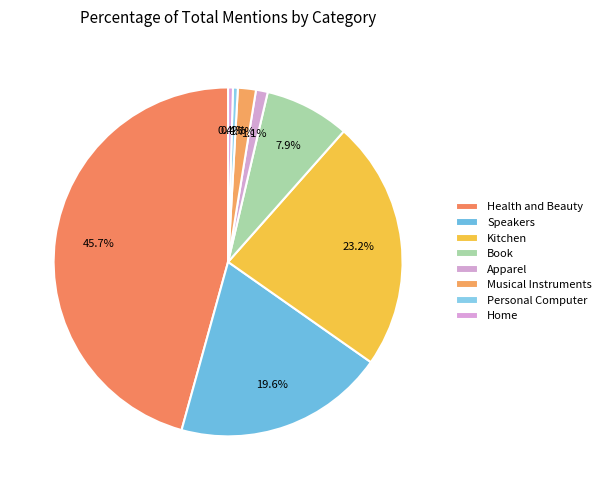

The Personal Computer slice represents 11% of the pie. True or false?

False